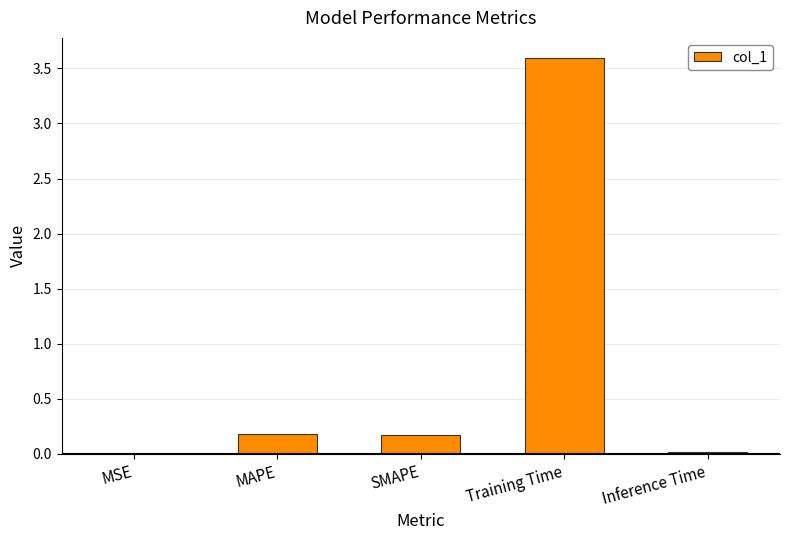

The value at SMAPE is 0.2. True or false?

True